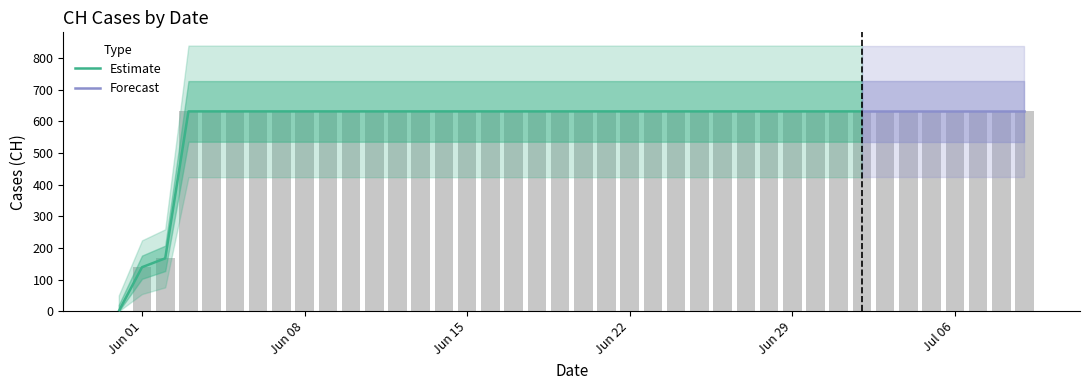

What is the label of the 14th bar from the left?

2020-06-13